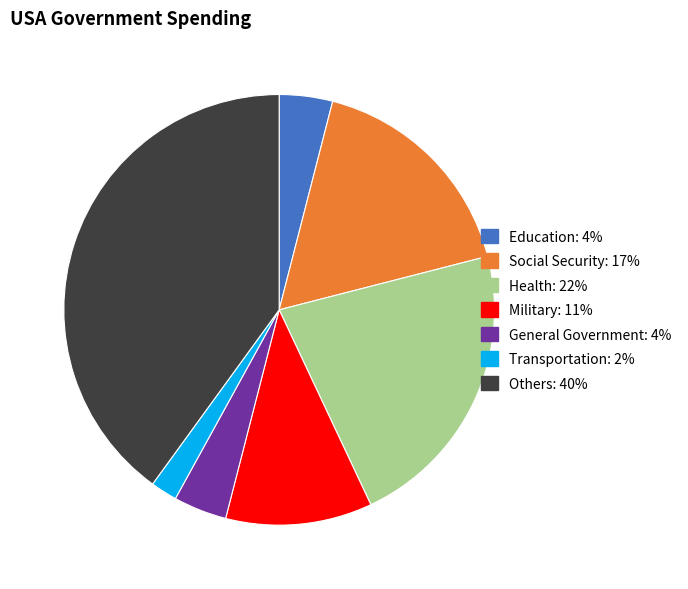

Which slice is the largest?

Others